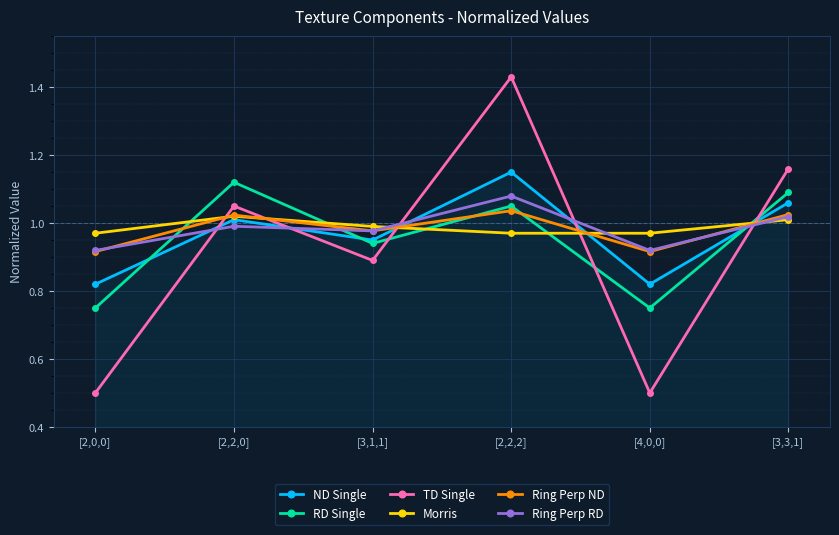

How many distinct data groups are displayed?

6